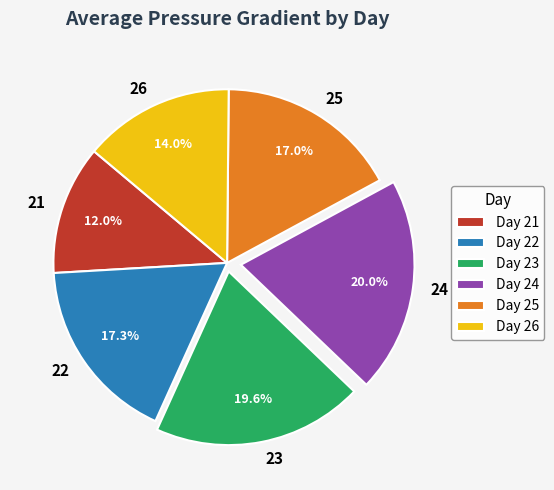

Which category has the smallest portion of the pie?

Day 21